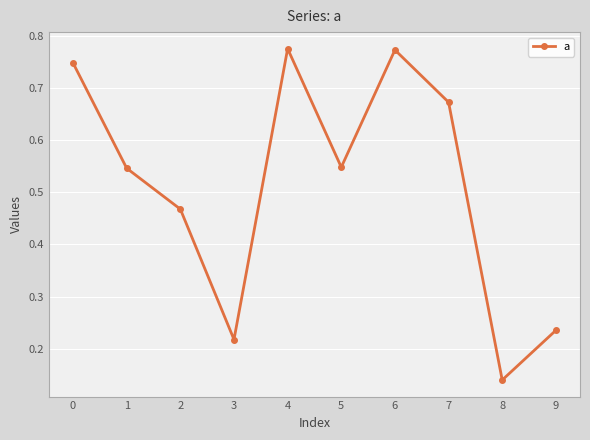

Which category has the lowest value across all series?

8